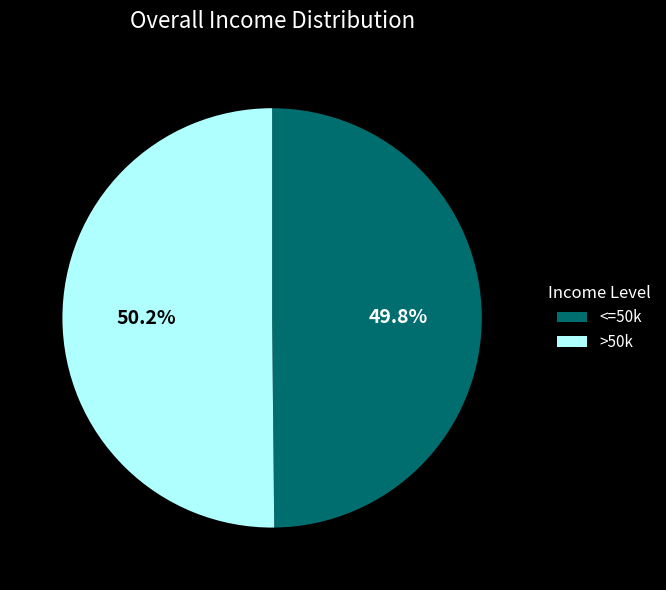

What percentage do <=50k and >50k together represent?

100.0%